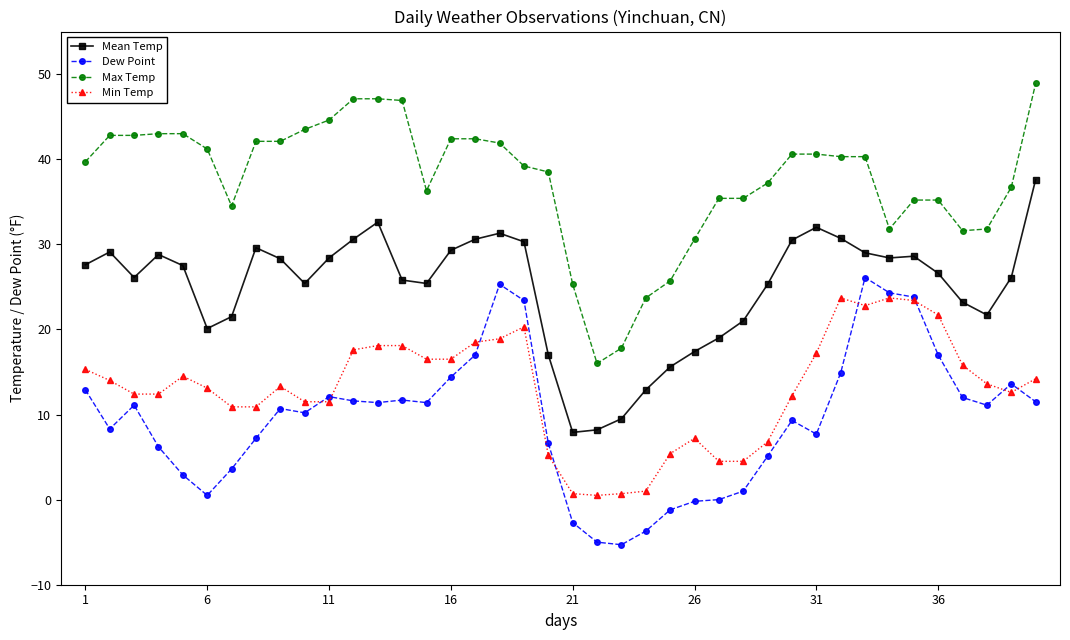

How many categories are shown in the chart?

40